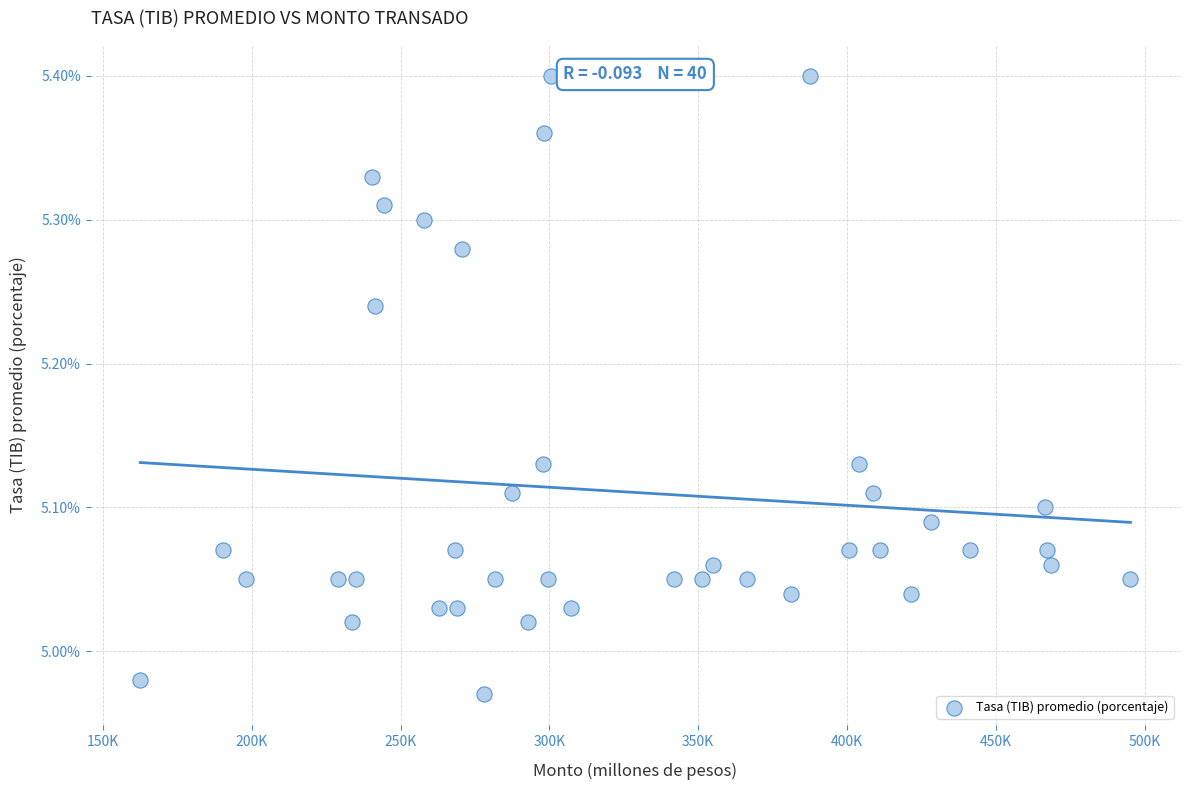

What is the range of Y values (max minus min)?

0.4